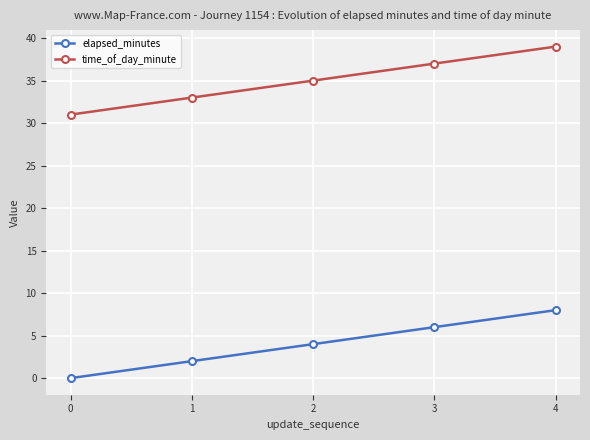

How many categories are shown in the chart?

5